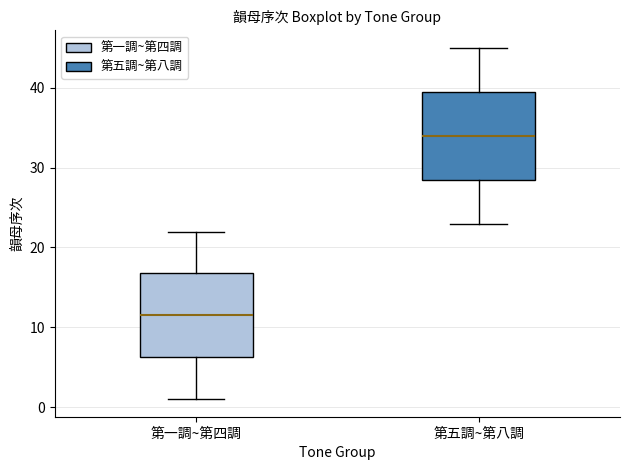

Reading left to right, read every box against the y-axis: the position of its median line, the range the box covers, and the ends of its whiskers. The values are not printed on the chart, so give them approximately, as read against the axis.

第一調~第四調: median 12, box 6 to 17, whiskers 1 to 22
第五調~第八調: median 34, box 29 to 40, whiskers 23 to 45